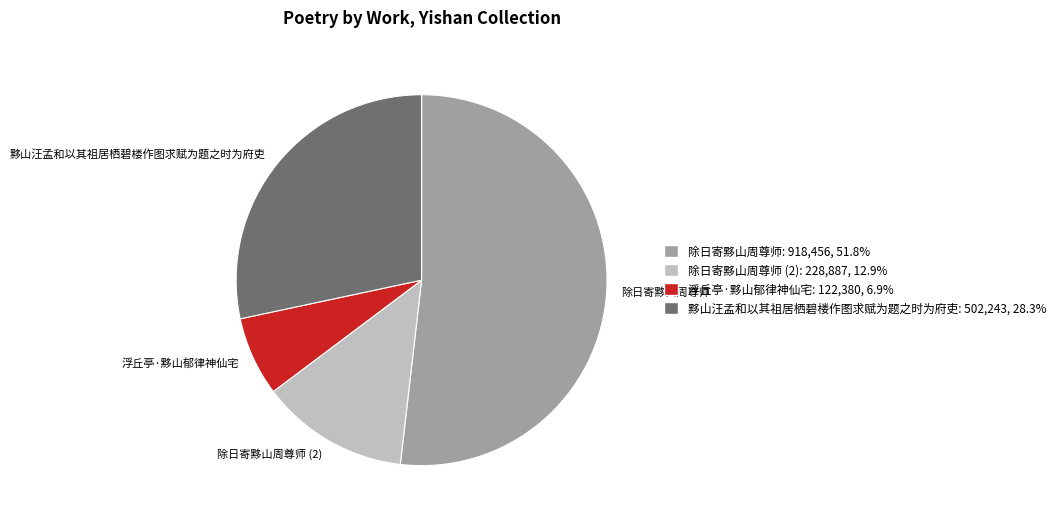

Between 黟山汪孟和以其祖居栖碧楼作图求赋为题之时为府吏 and 除日寄黟山周尊师, which is larger?

除日寄黟山周尊师